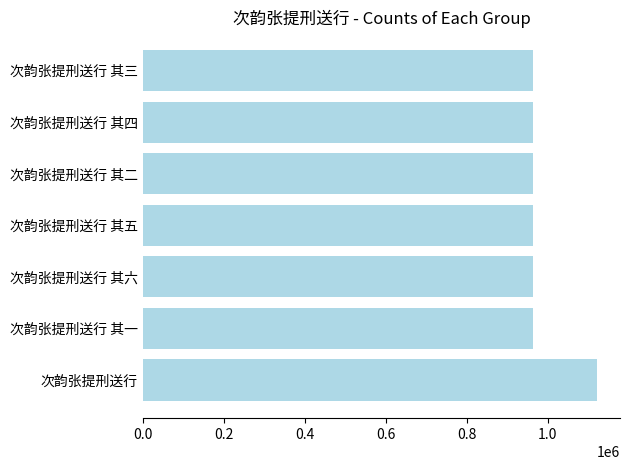

What is the difference between the maximum and minimum values?

159478